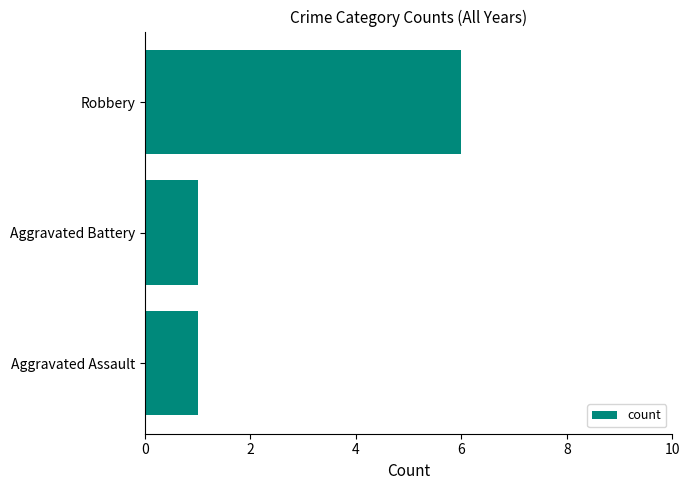

What is the maximum value shown in the chart?

6